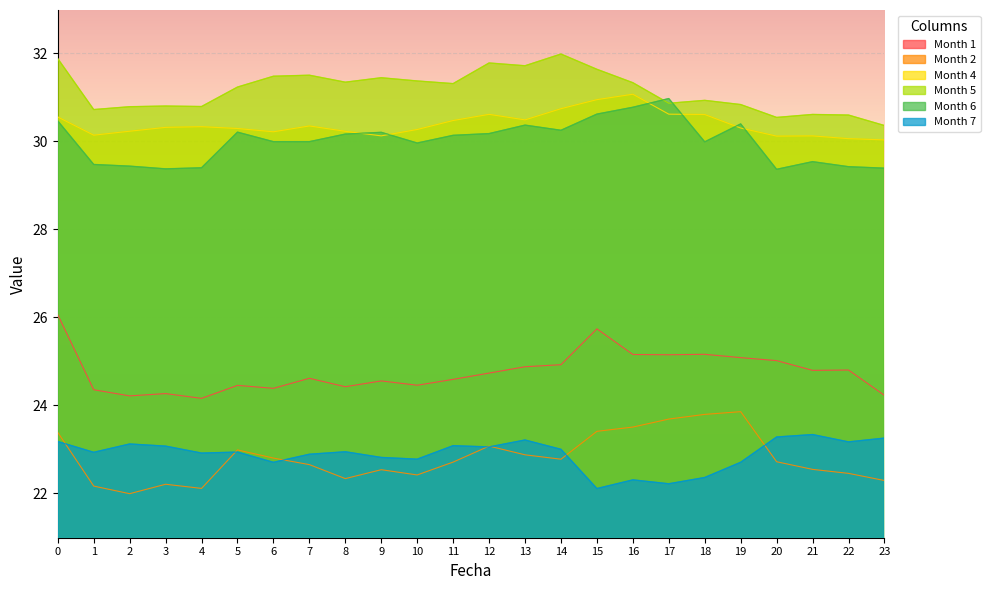

What is the smallest value displayed?

22.0